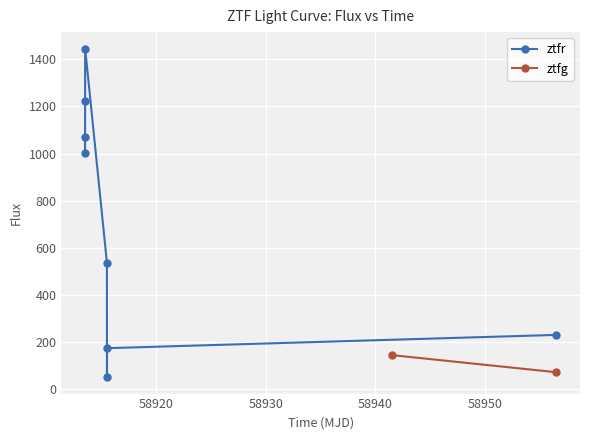

What is the value of the ztfr point at the 4th from the left?

1446.3